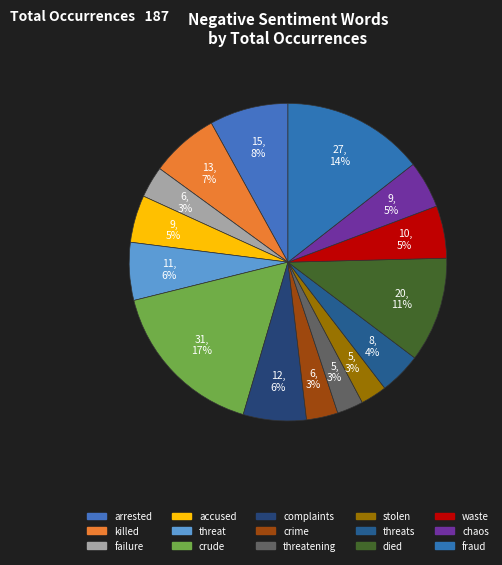

How many segments does this pie chart have?

15